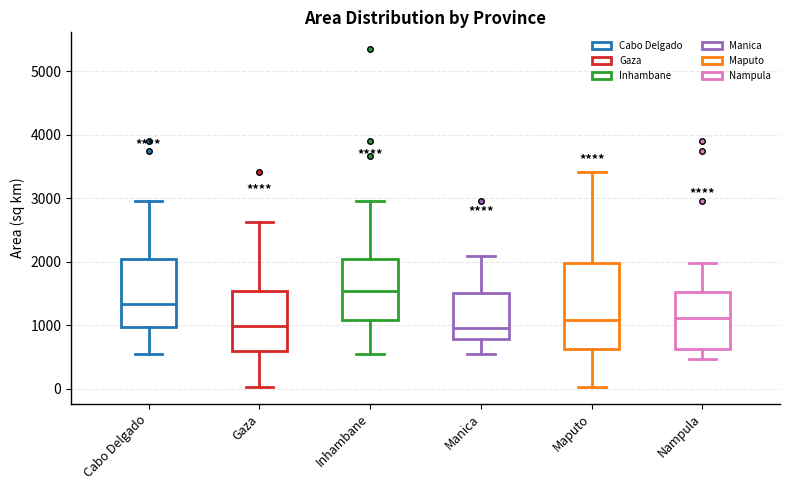

Comparing the boxes themselves (not the whiskers), which one is the tallest?

Maputo